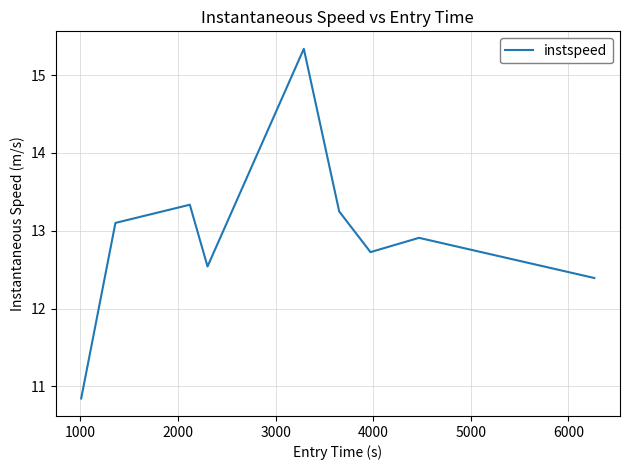

How many values are below 12?

1